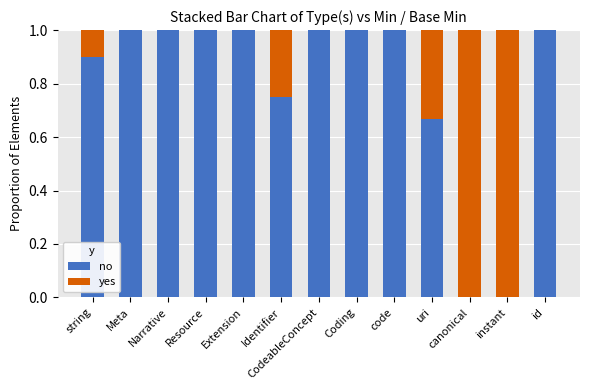

The no series shows 0.4 at Identifier. True or false?

False